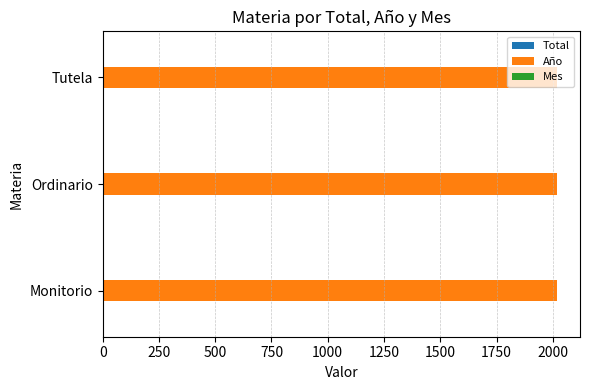

Count the number of data series in this chart.

3